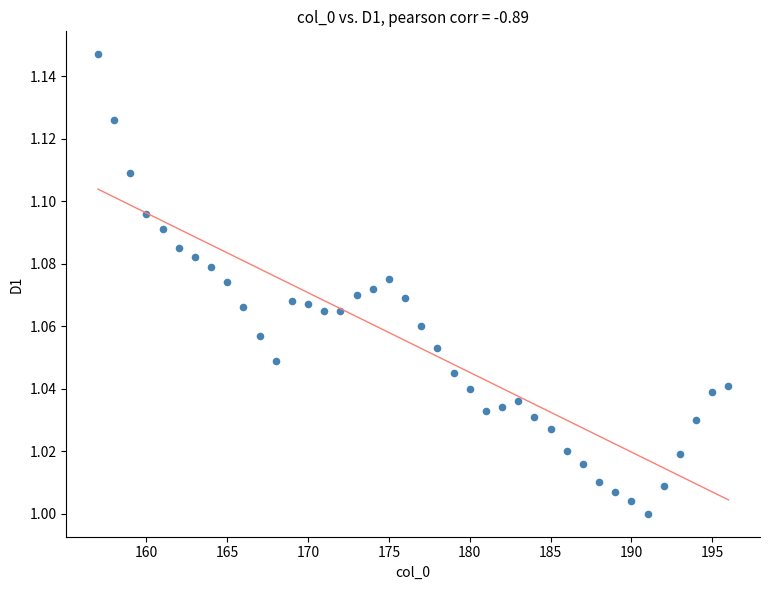

What is the range of X values (max minus min)?

39.0